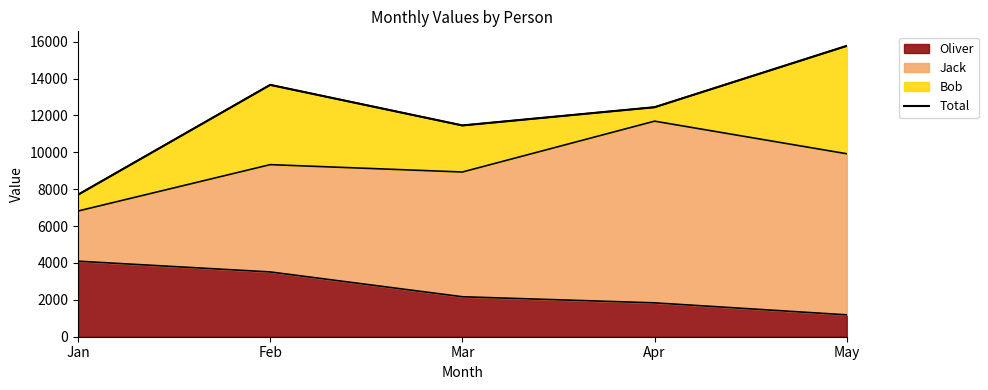

Rank the categories by value from lowest to highest.

Jan, Mar, Apr, Feb, May